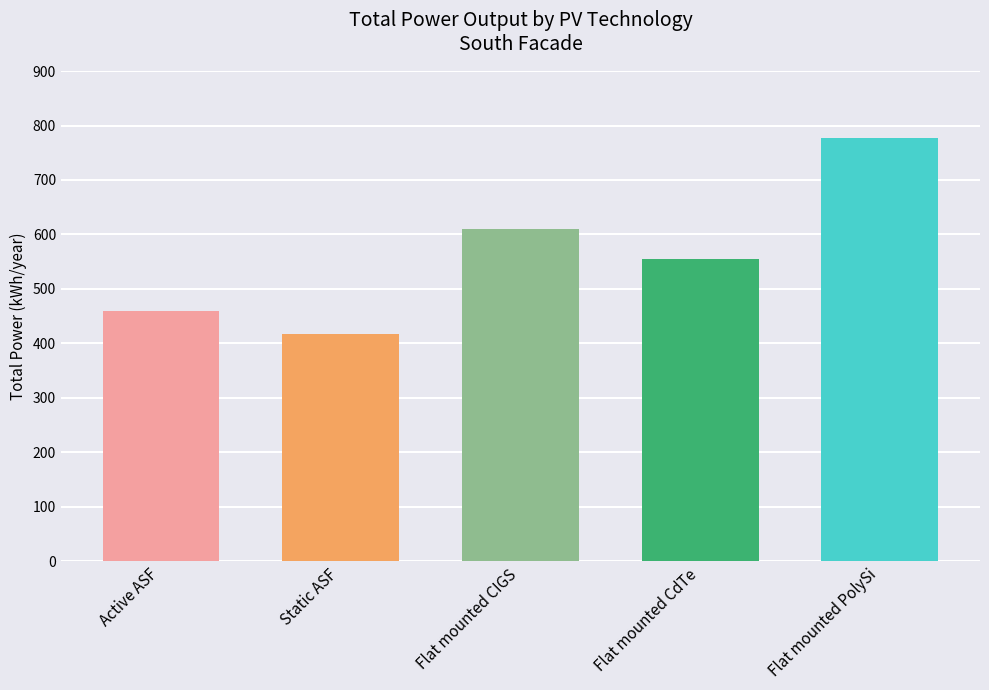

The chart shows a value of 555.3 at Flat mounted CdTe. True or false?

True